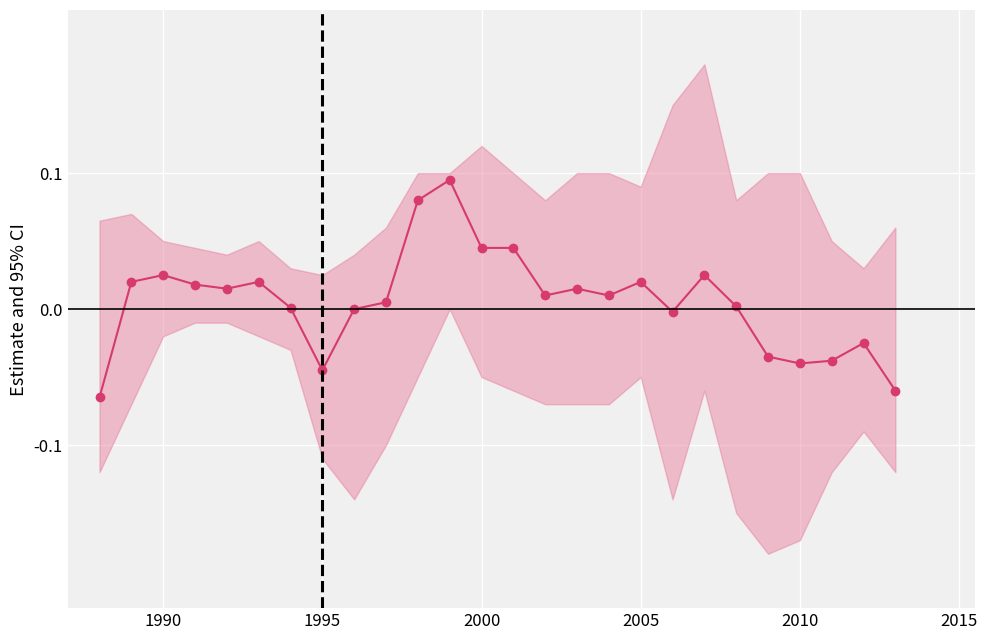

What is the value of the 11th point from the left?

0.1